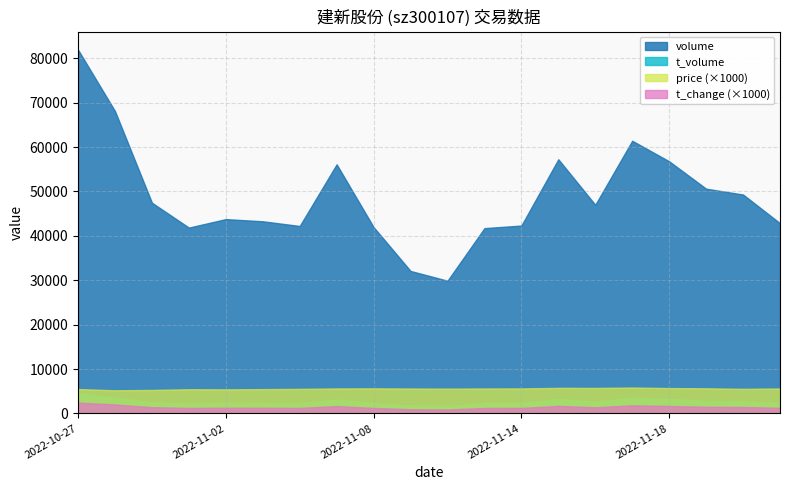

At which category does the chart reach its peak across all series?

2022-10-27